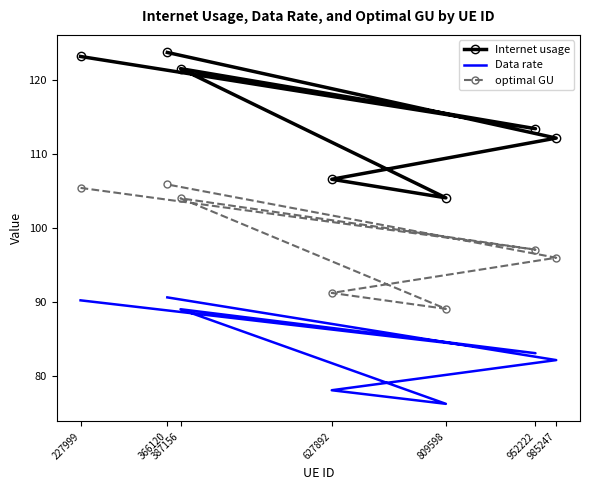

At which label is Data rate closest to 83?

952222